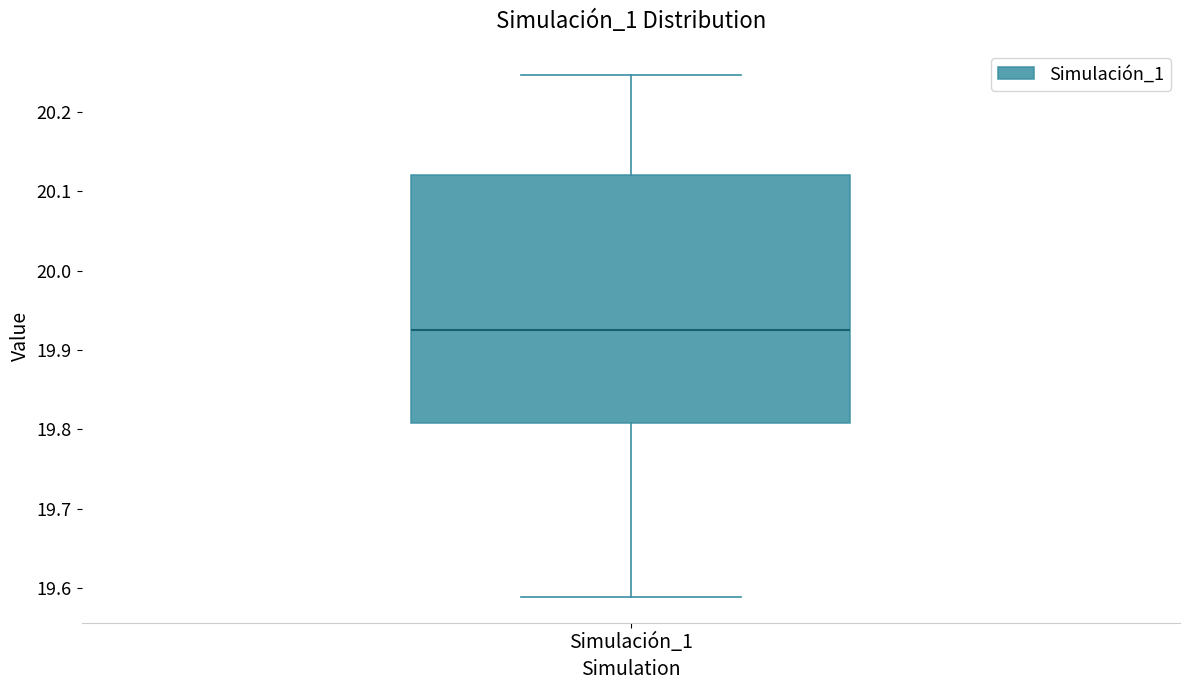

Read this box plot against the y-axis: the position of the median line, the range covered by the box, and the ends of both whiskers. The values are not printed on the chart, so give them approximately, as read against the axis.

median 19.93, box 19.81 to 20.12, whiskers 19.59 to 20.25